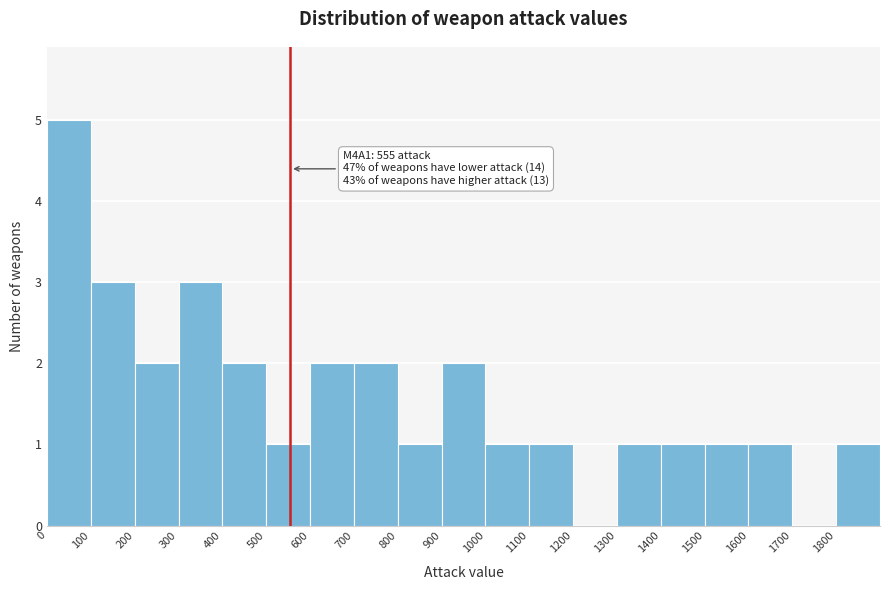

Which range on the x-axis has the tallest bar?

0 to 100